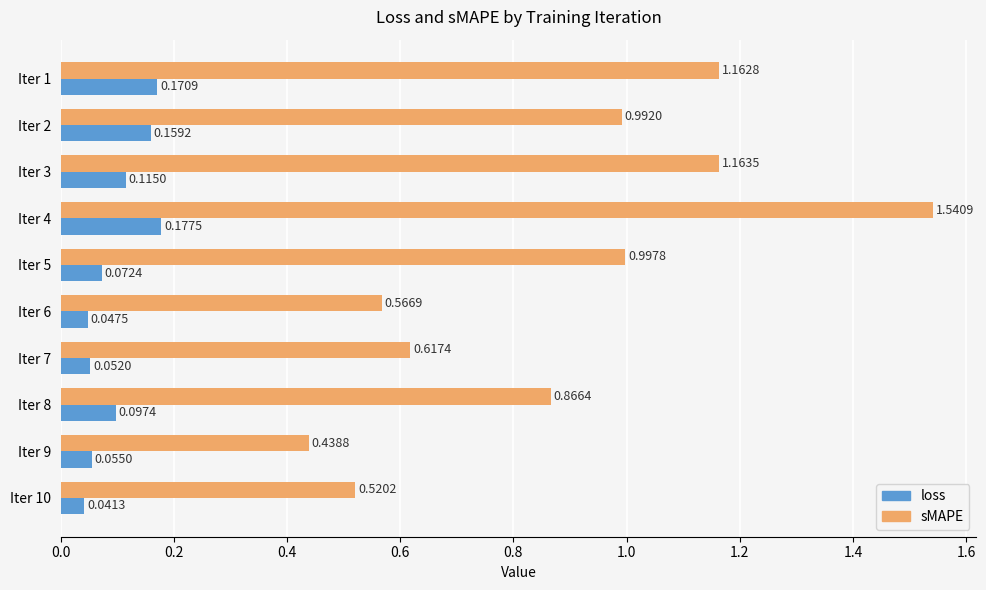

At which category is the sum across all series the highest?

Iter 4